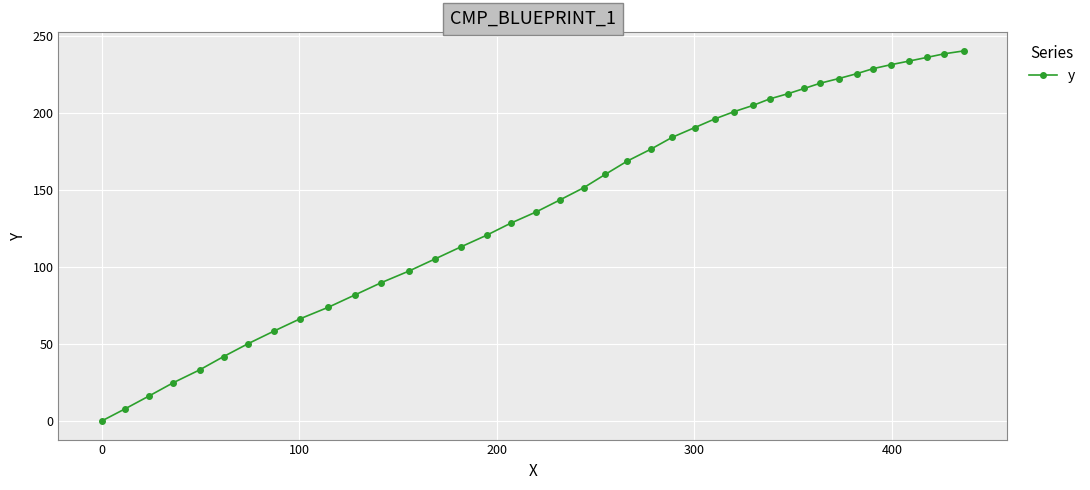

What is the sum of all values?

5735.3